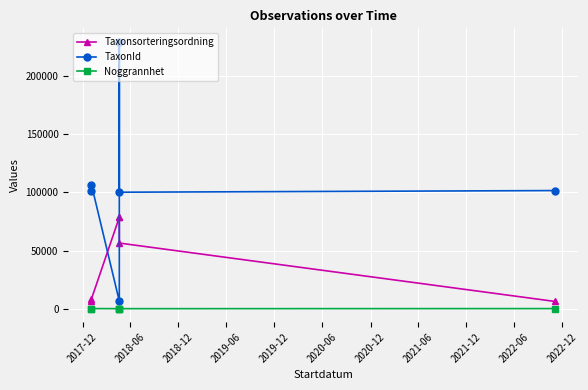

What is the average value of the TaxonId series?

107609